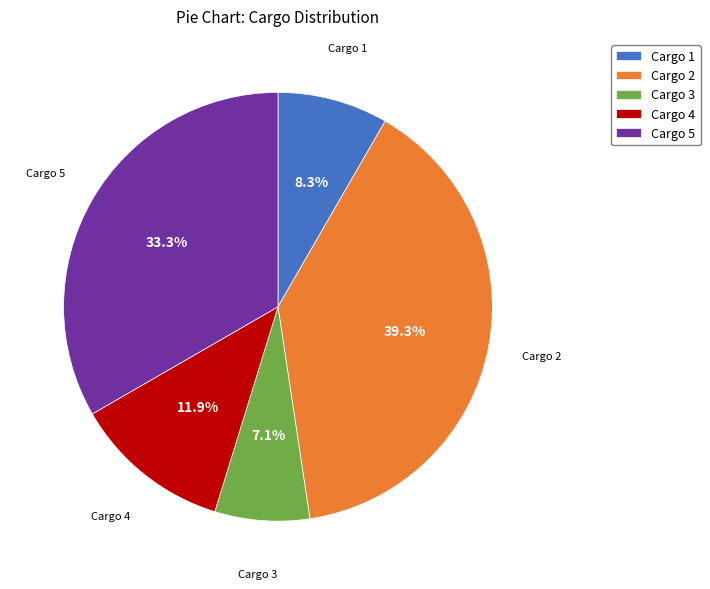

To the nearest percent, what is the difference between the largest and smallest slice percentages?

32%